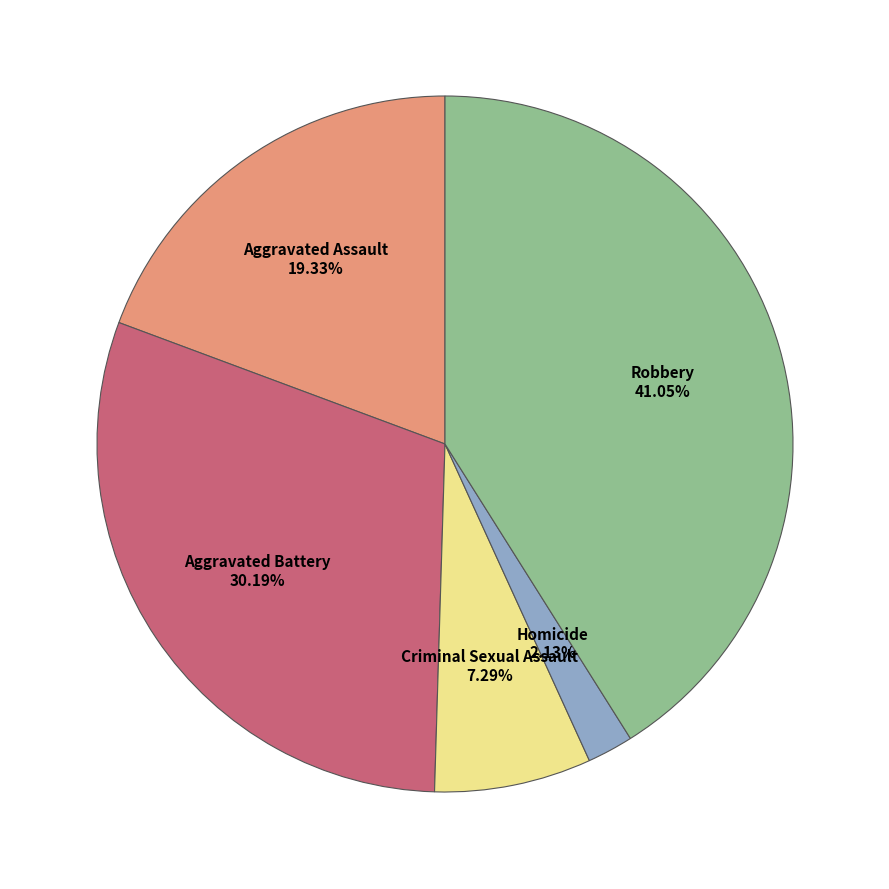

Does any single category account for the majority?

No